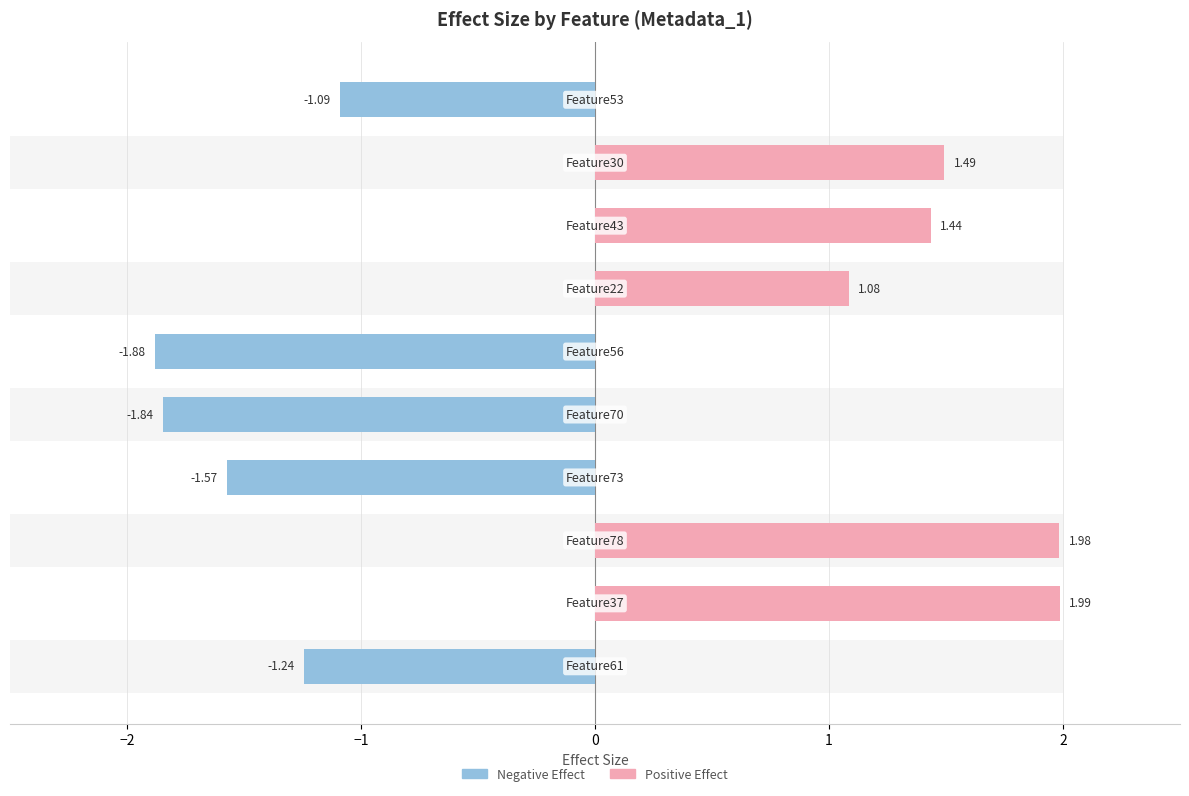

True or false: Negative Effect has a value of 1.2 at 3.

False